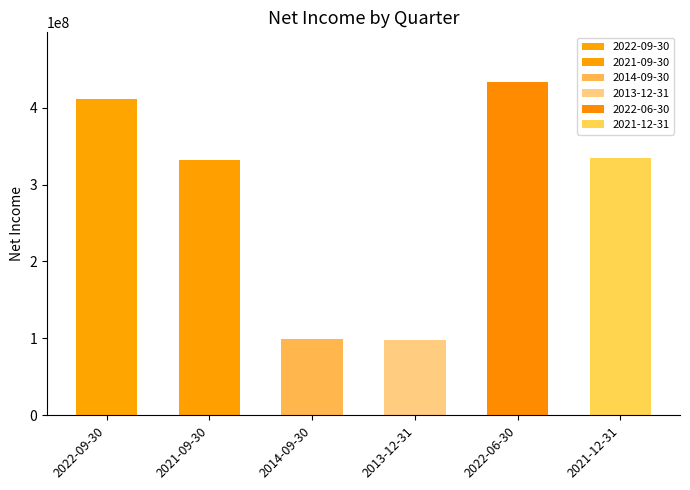

Between 2014-09-30 and 2013-12-31, which is larger?

2014-09-30